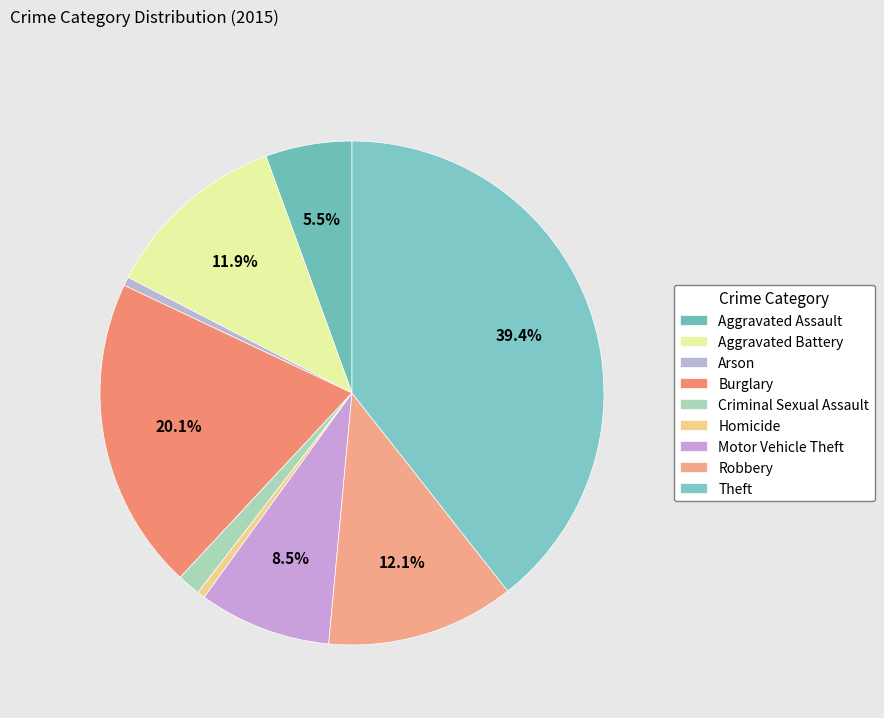

To the nearest percent, what portion does Arson represent?

1%